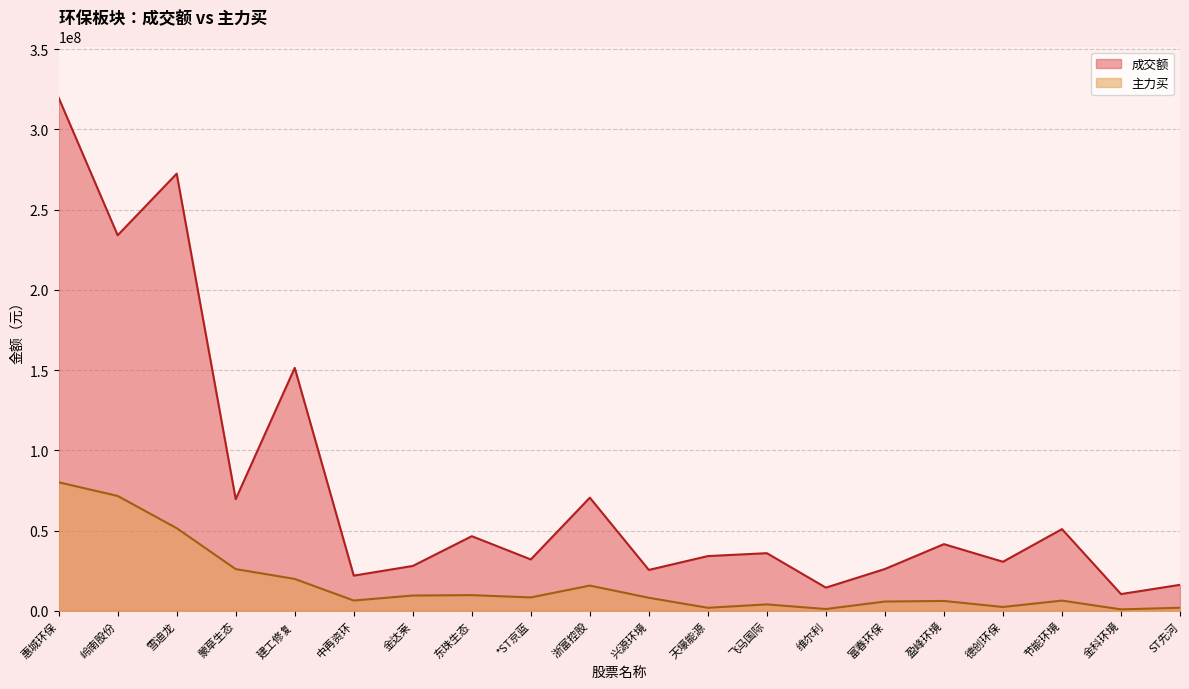

Reading left to right, transcribe all the data shown in this chart.

成交额: 惠城环保=319751467	岭南股份=234065044	雪迪龙=272452186	蒙草生态=69556891	建工修复=151418324	中再资环=21886480	金达莱=27904676	东珠生态=46471233	*ST京蓝=31961485	浙富控股=70478494	兴源环境=25436949	天壕能源=34062203	飞马国际=35870189	维尔利=14392367	富春环保=26006515	盈峰环境=41511652	德创环保=30524077	节能环境=50875974	金科环境=10383963	ST先河=16150563
主力买: 惠城环保=80063942	岭南股份=71556412	雪迪龙=51452289	蒙草生态=25956098	建工修复=19813853	中再资环=6363556	金达莱=9470322	东珠生态=9722047	*ST京蓝=8293856	浙富控股=15673921	兴源环境=8074352	天壕能源=1831060	飞马国际=3941169	维尔利=1065745	富春环保=5730537	盈峰环境=6084064	德创环保=2337174	节能环境=6311626	金科环境=847314	ST先河=1845453